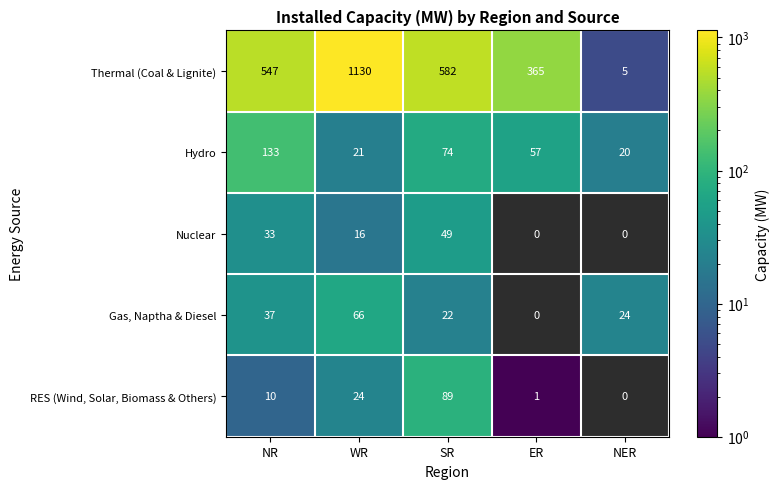

How many distinct data groups are displayed?

5